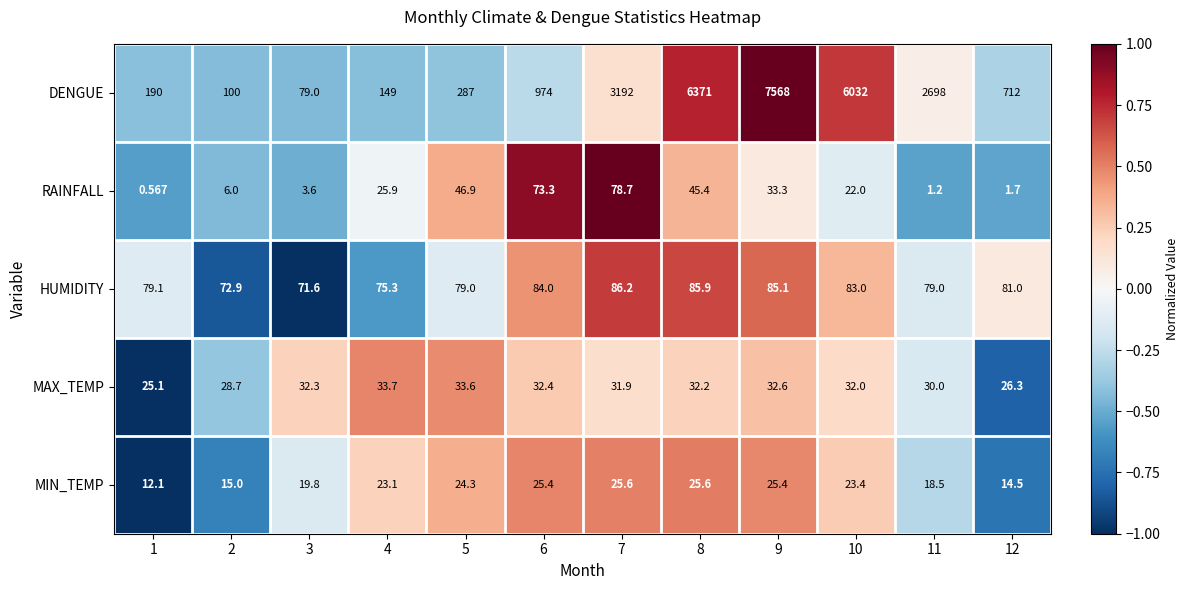

Rank the series at 3 from highest to lowest value.

DENGUE, HUMIDITY, MAX_TEMP, MIN_TEMP, RAINFALL